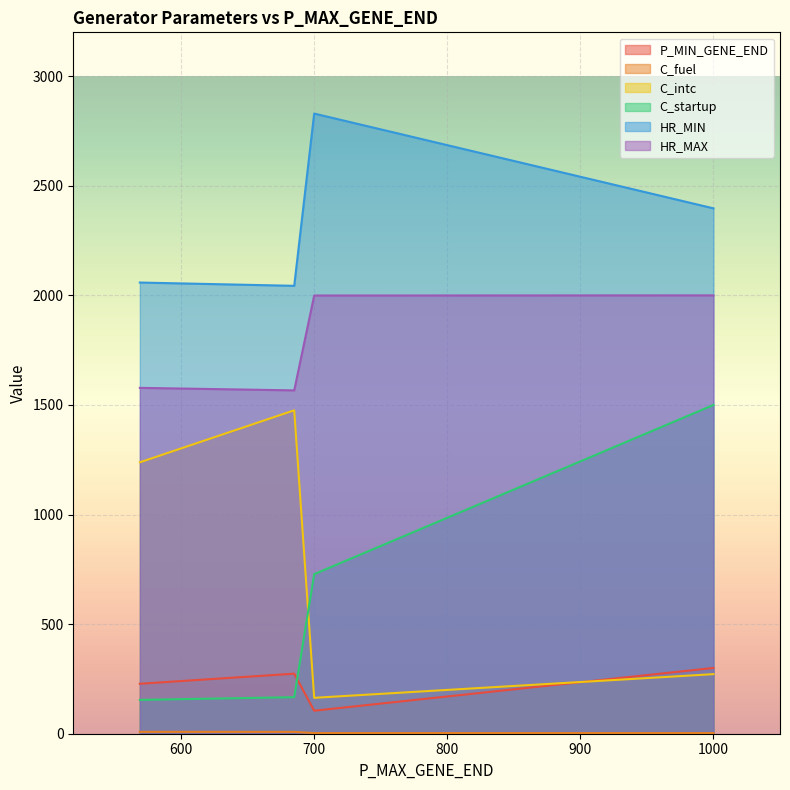

Which series has the widest spread of values?

C_startup